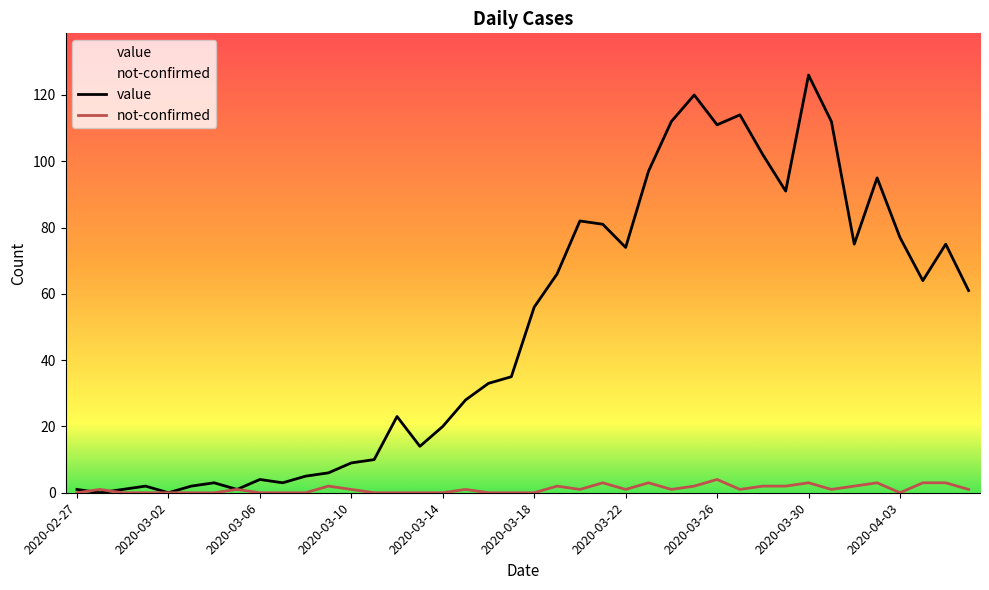

At which category does the chart reach its minimum across all series?

2020-02-28